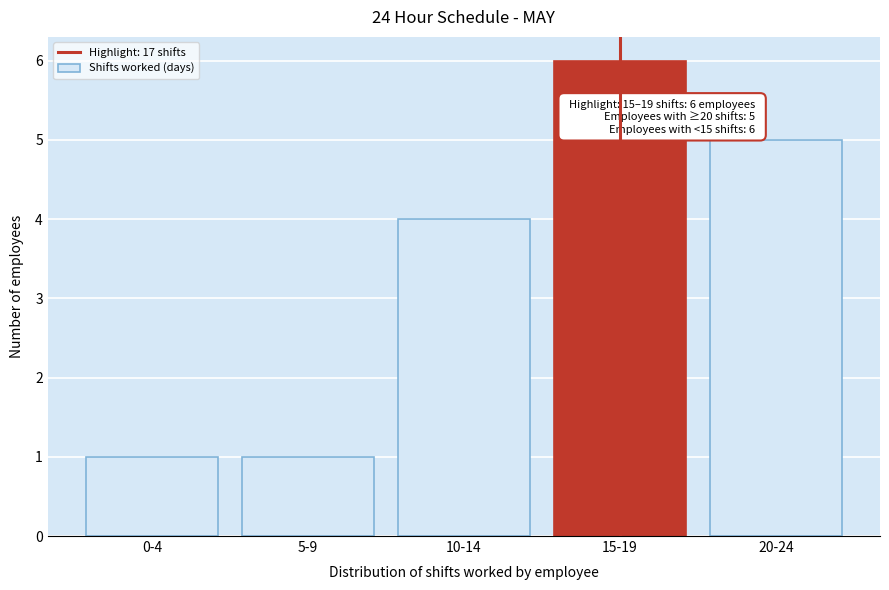

Reading left to right, extract all data points from this chart.

0-4=1	5-9=1	10-14=4	15-19=6	20-24=5